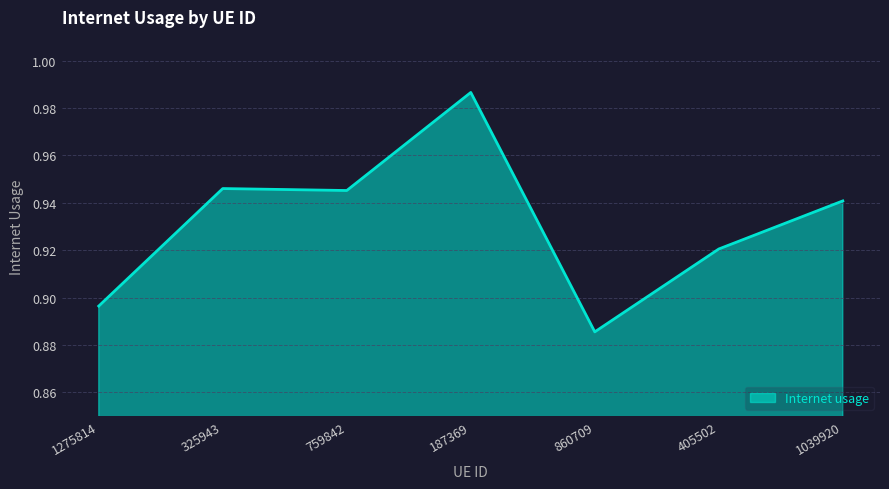

At which label is the value closest to 0?

860709